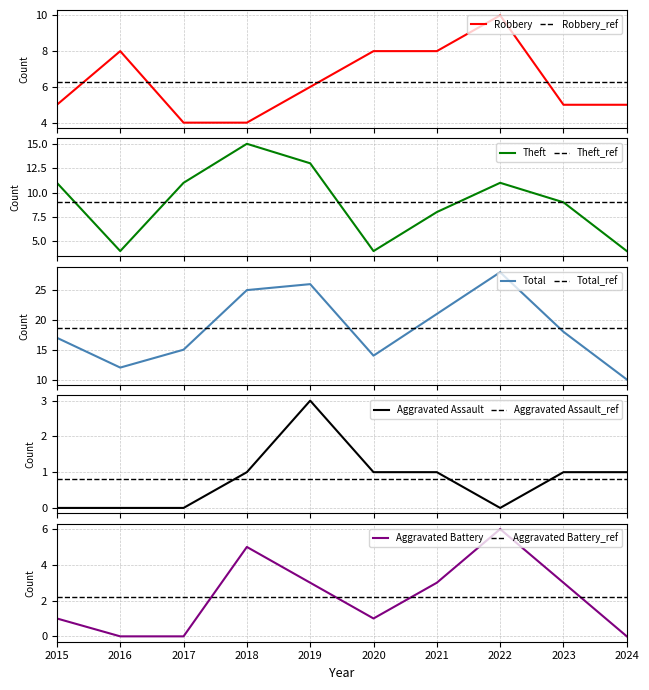

Reading left to right, what are all the values shown in this chart?

Robbery: 2015=5	2016=8	2017=4	2018=4	2019=6	2020=8	2021=8	2022=10	2023=5	2024=5
Theft: 2015=11	2016=4	2017=11	2018=15	2019=13	2020=4	2021=8	2022=11	2023=9	2024=4
Total: 2015=17	2016=12	2017=15	2018=25	2019=26	2020=14	2021=21	2022=28	2023=18	2024=10
Aggravated Assault: 2015=0	2016=0	2017=0	2018=1	2019=3	2020=1	2021=1	2022=0	2023=1	2024=1
Aggravated Battery: 2015=1	2016=0	2017=0	2018=5	2019=3	2020=1	2021=3	2022=6	2023=3	2024=0